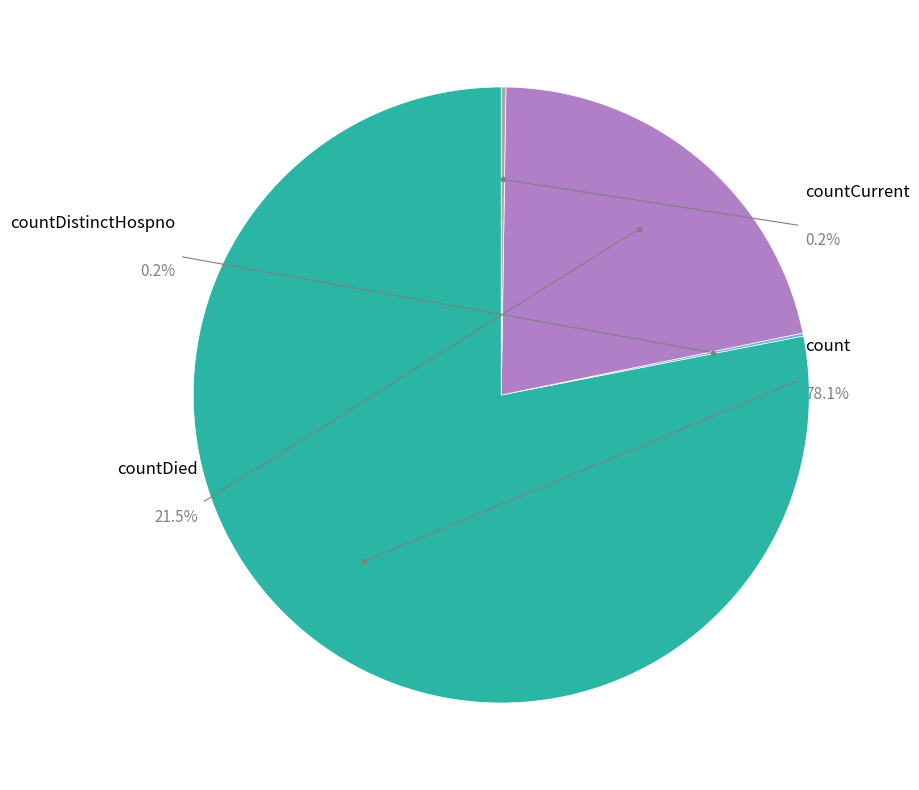

Count the number of slices in the pie.

4